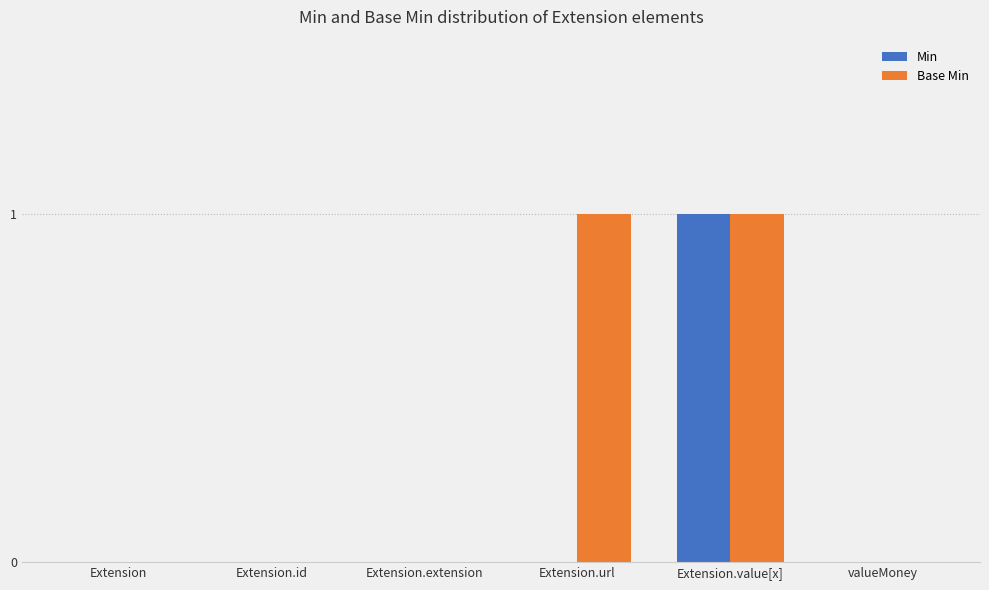

Is it true that Base Min equals 1 at Extension.value[x]?

True